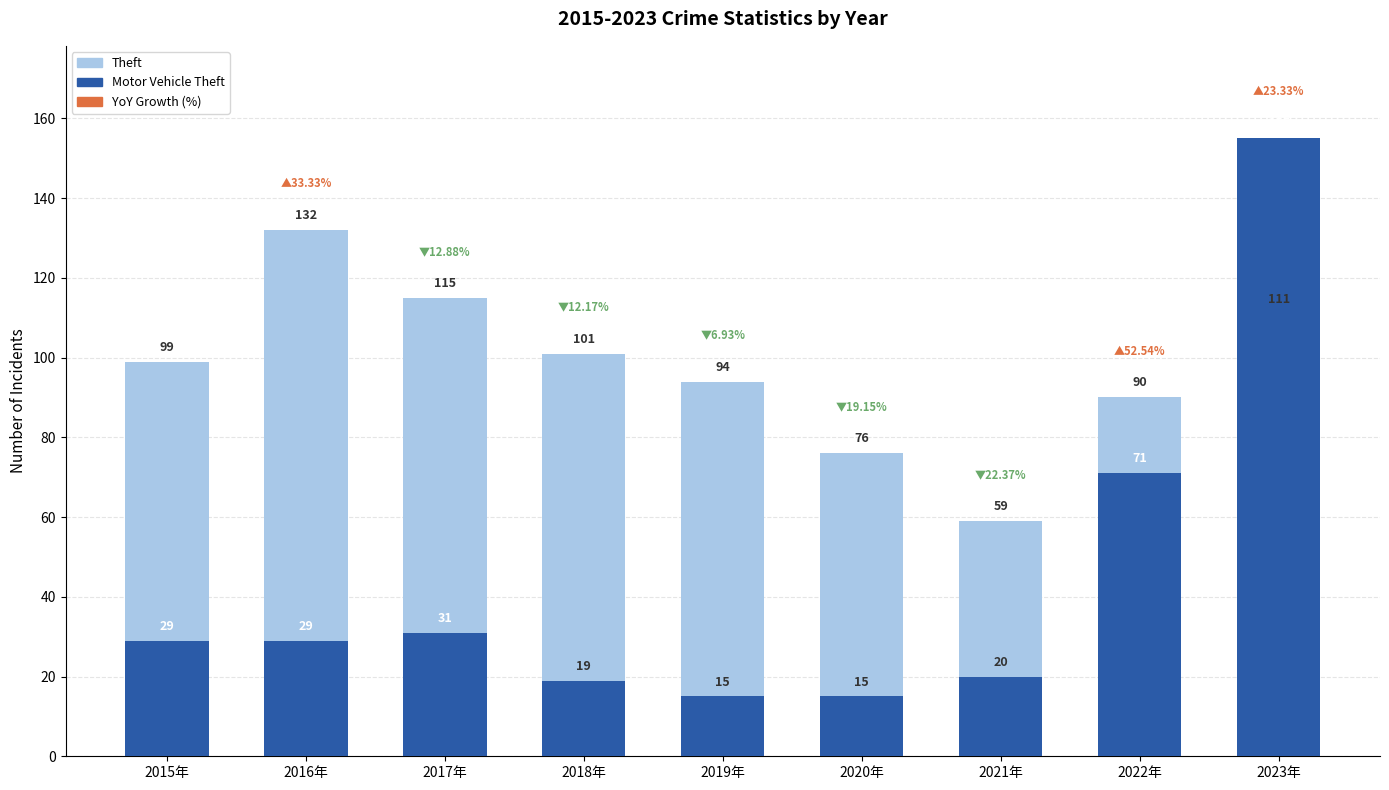

How many categories are shown in the chart?

9